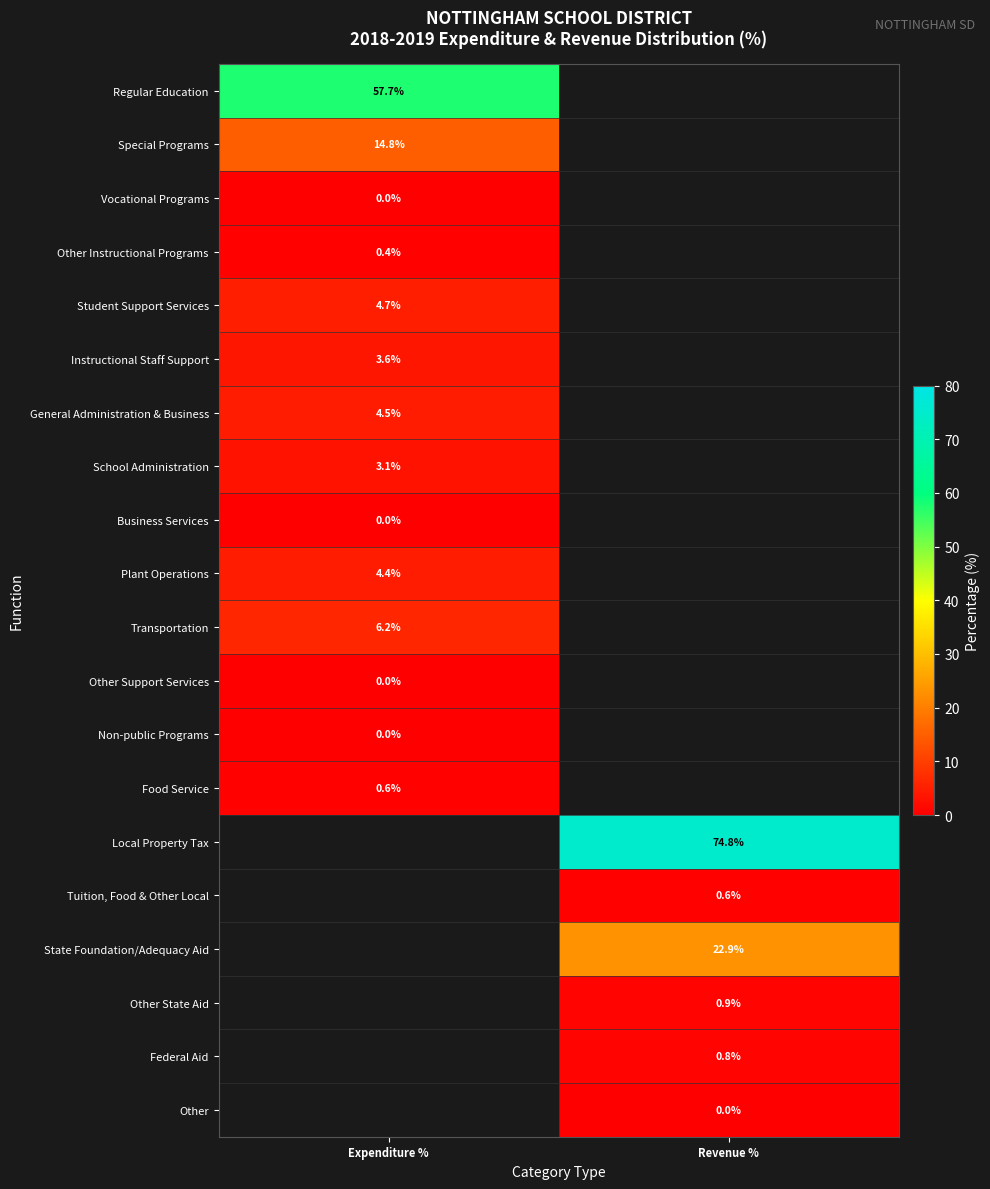

What is the greatest value displayed?

74.8